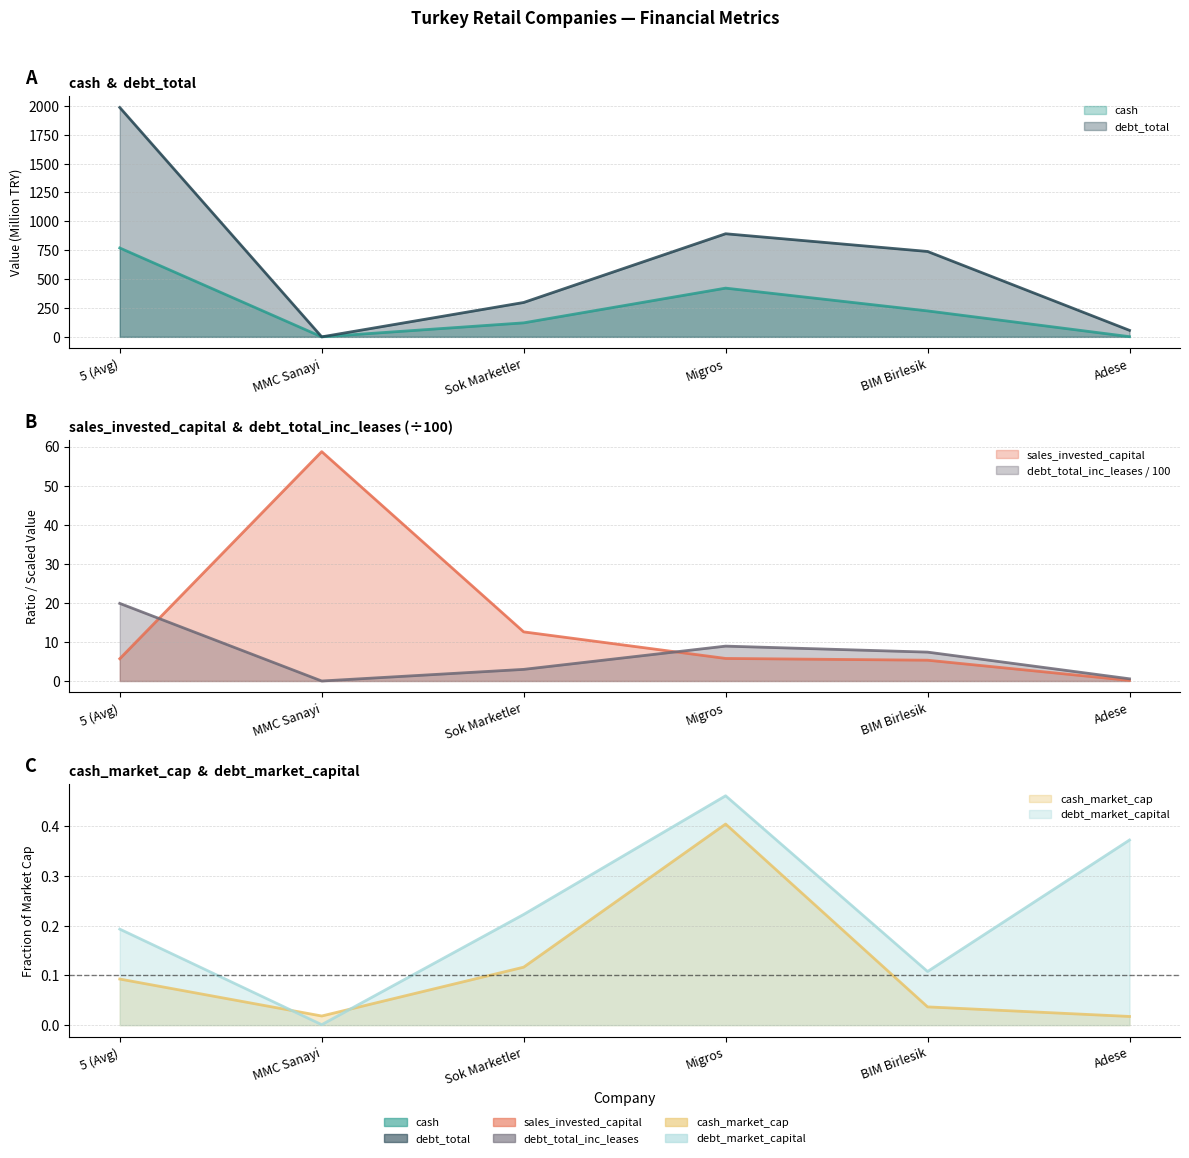

Which series ends up on top after the final intersection of debt_total and debt_market_capital?

debt_total